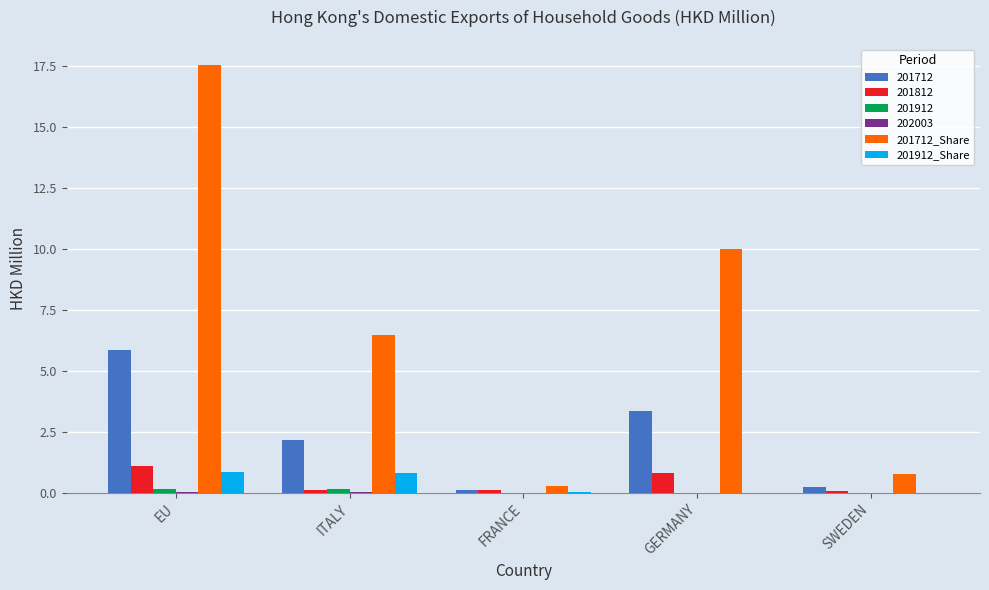

How many distinct data groups are displayed?

6